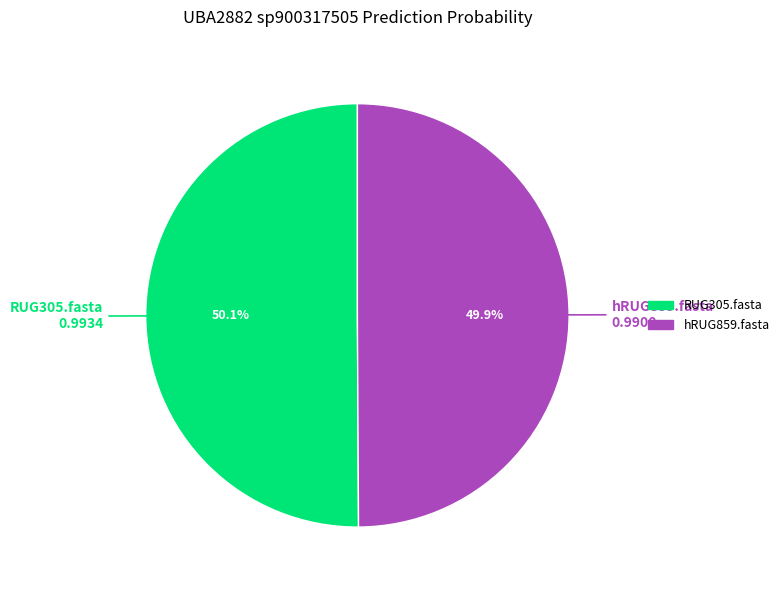

Is there any slice that represents more than half of the pie?

Yes